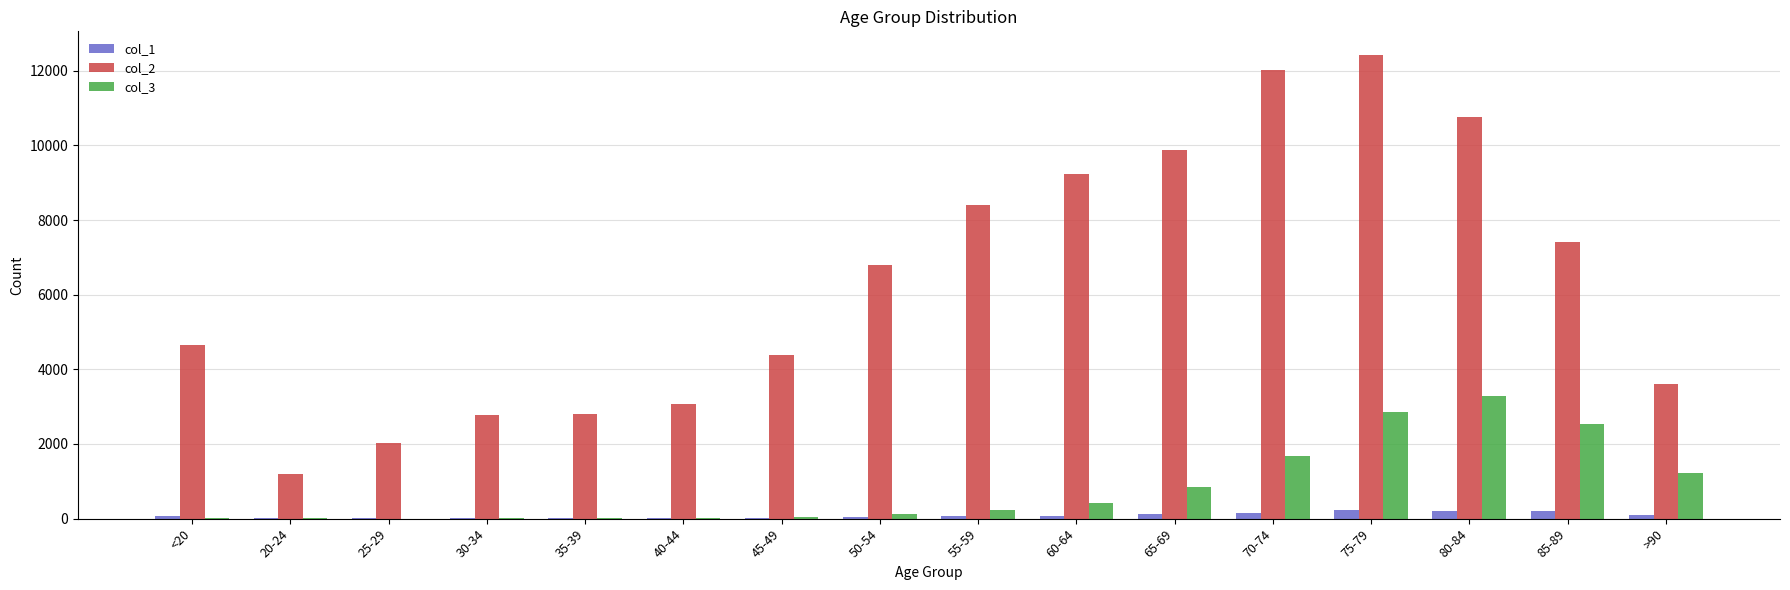

At which category is the sum across all series the highest?

75-79